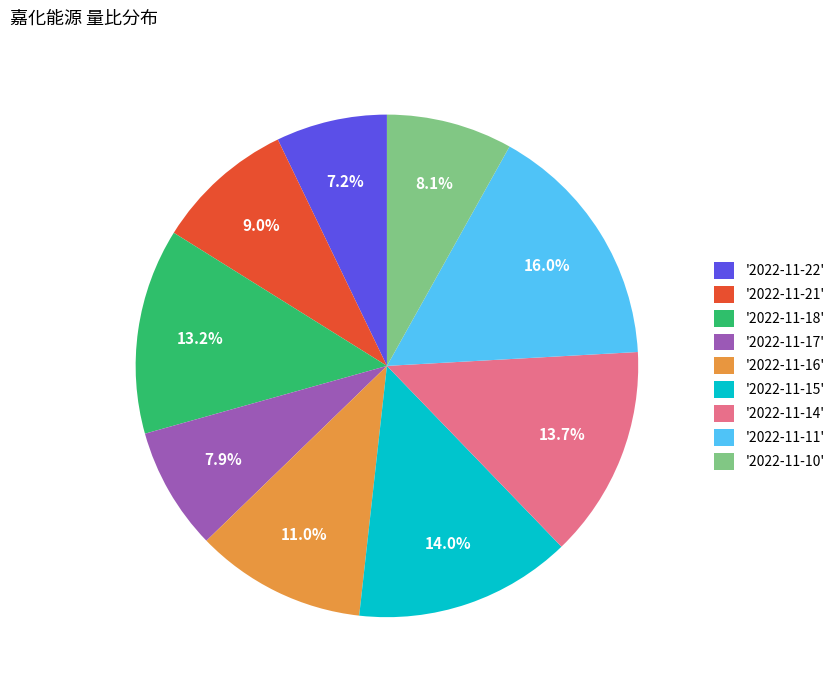

What is the largest slice in the pie chart?

'2022-11-11'